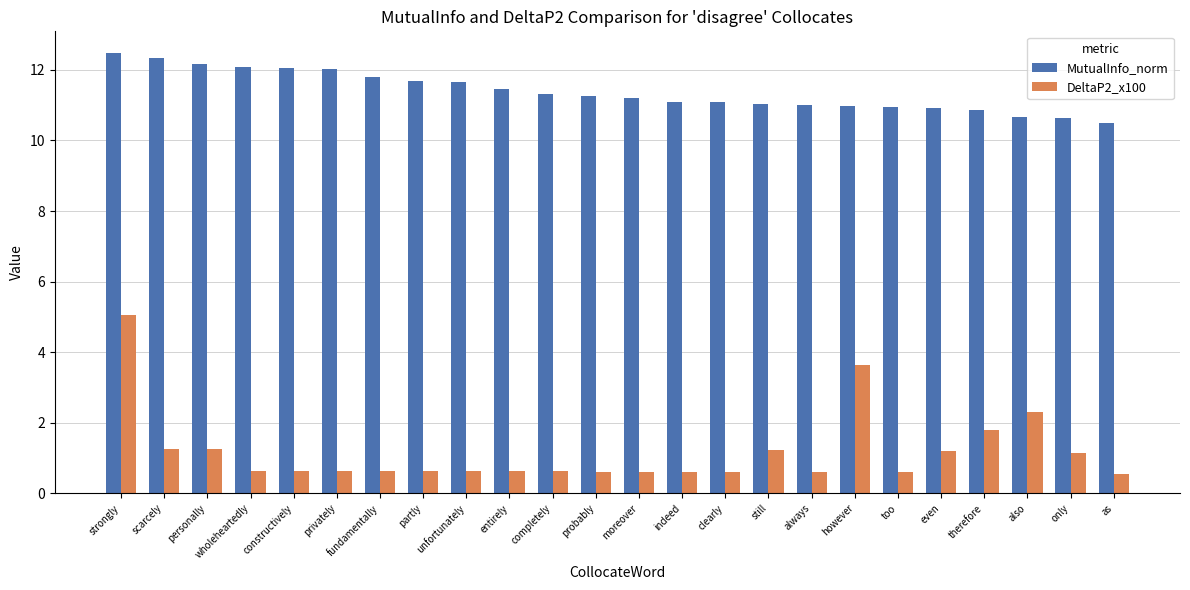

Is it true that DeltaP2_x100 equals 0.6 at privately?

True